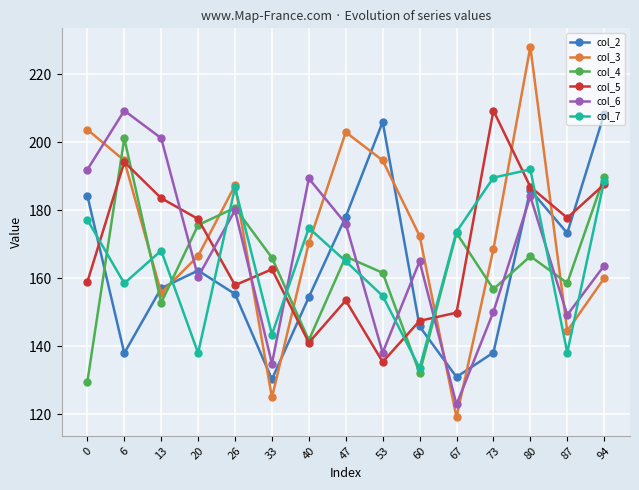

True or false: col_5 has a value of 122.8 at 20.

False